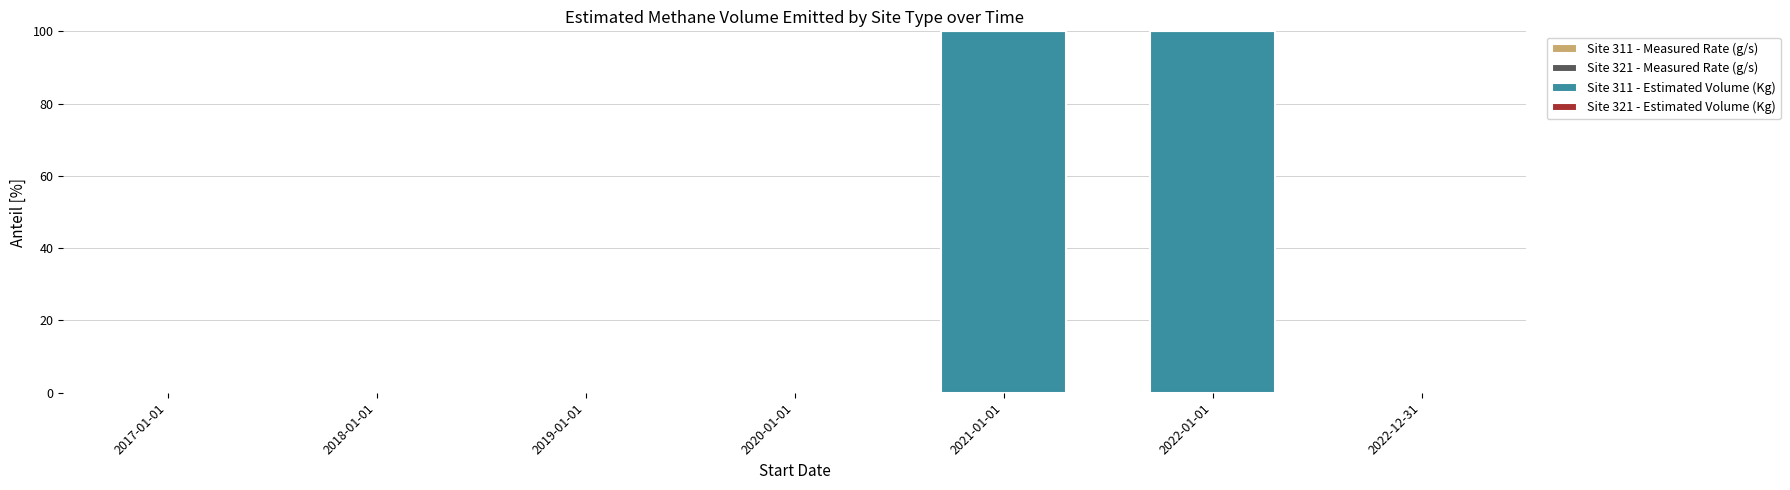

Are the bars grouped side by side (vs. stacked)?

No